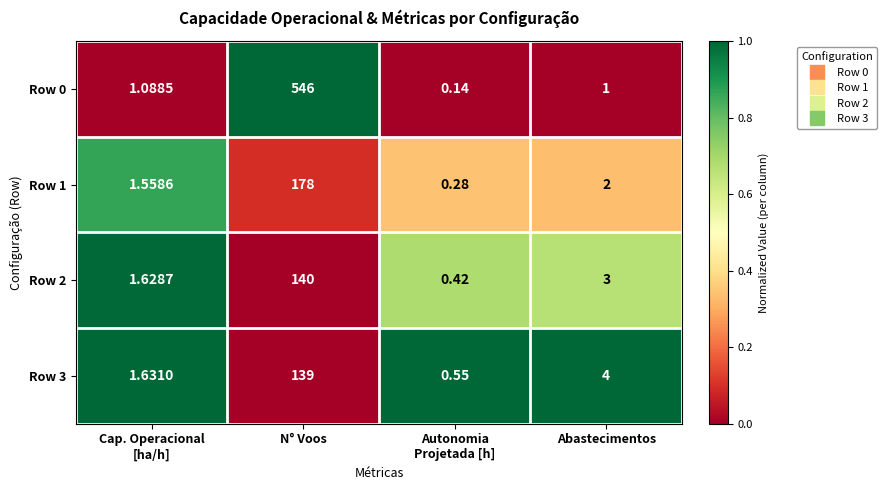

Where is Row 1 nearest to the value 89?

Abastecimentos